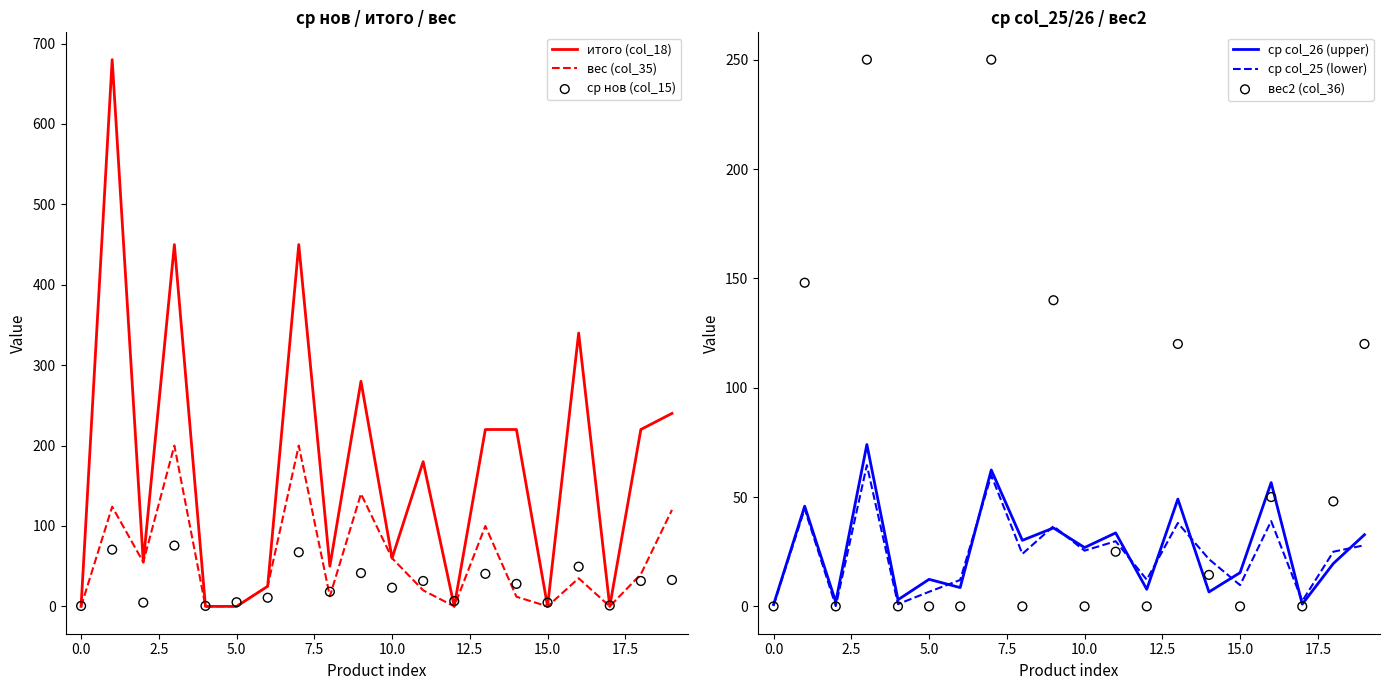

What is the total value across all series at 18?

384.2